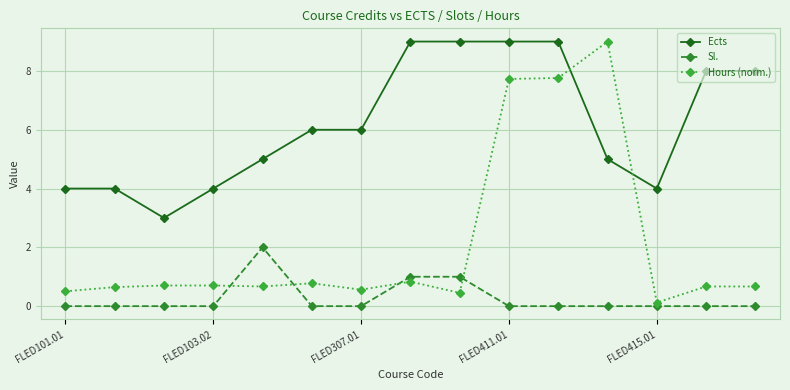

Count the number of data series in this chart.

3